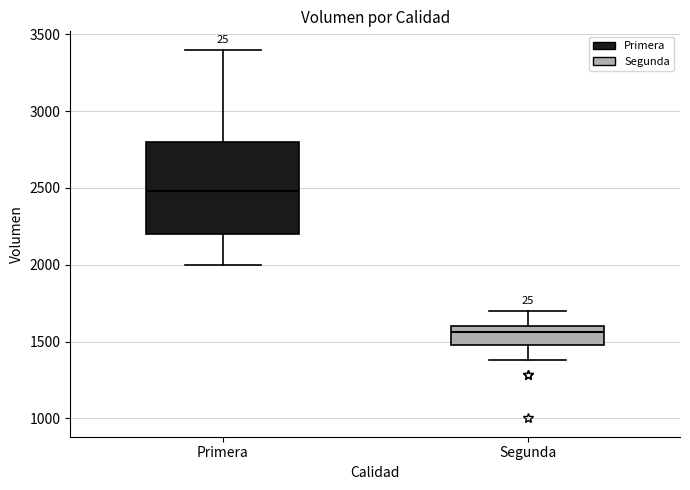

Which box's median line is the lowest?

Segunda